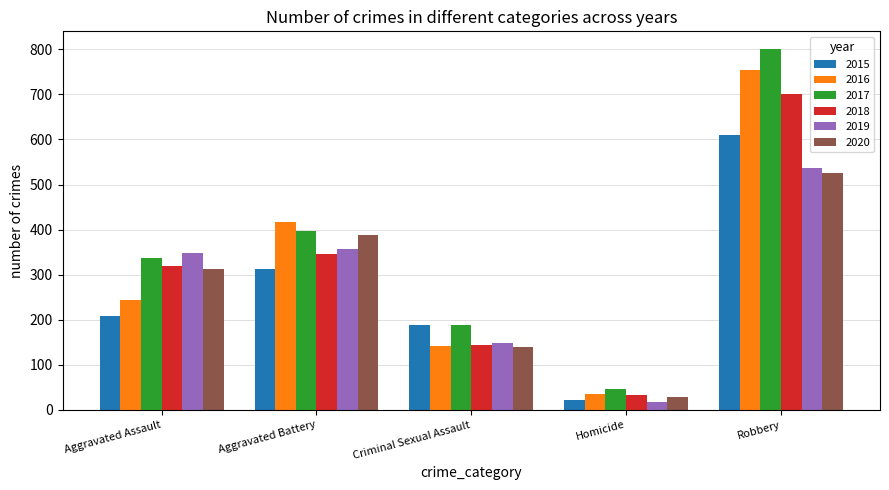

How many data points does each series have?

5